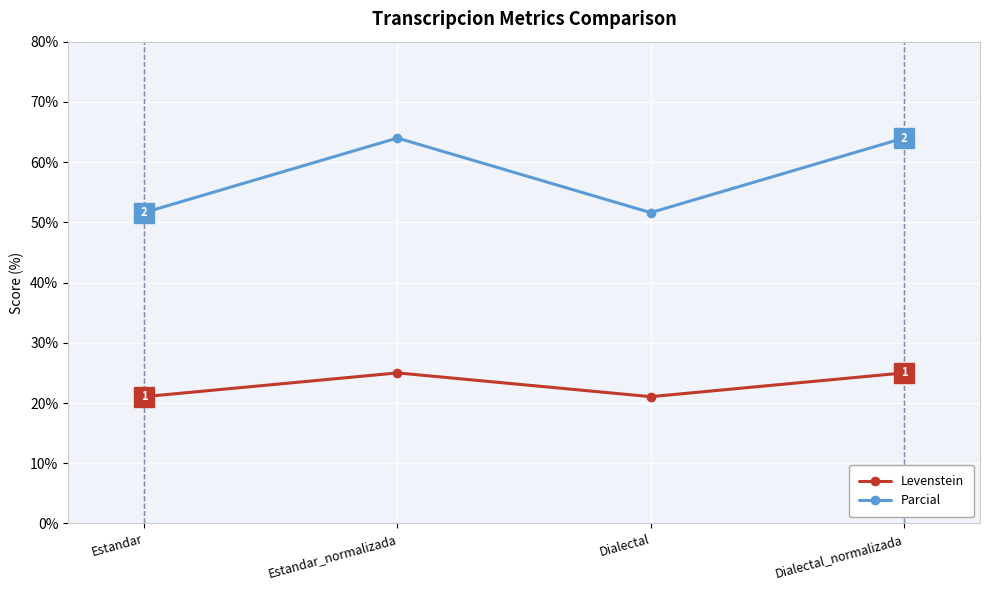

What is the approximate value of Levenstein at Estandar_normalizada?

25.0